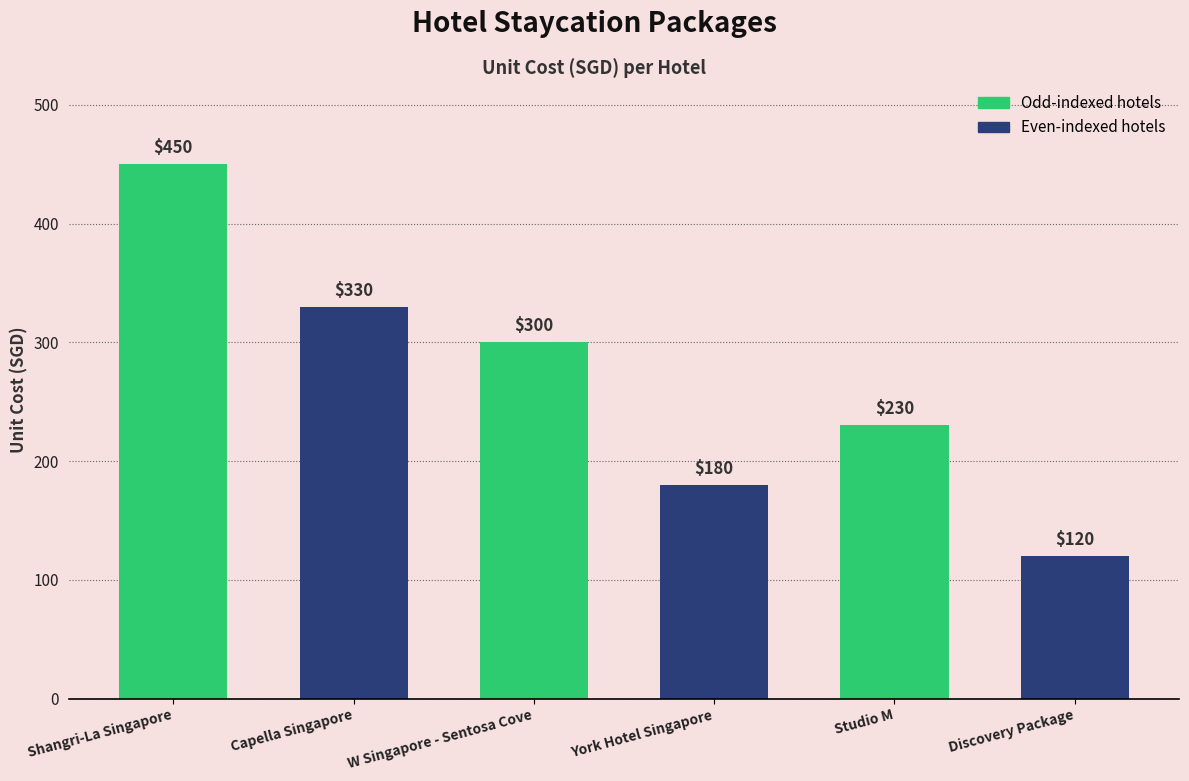

Rank the categories by value from highest to lowest.

Shangri-La Singapore, Capella Singapore, W Singapore - Sentosa Cove, Studio M, York Hotel Singapore, Discovery Package